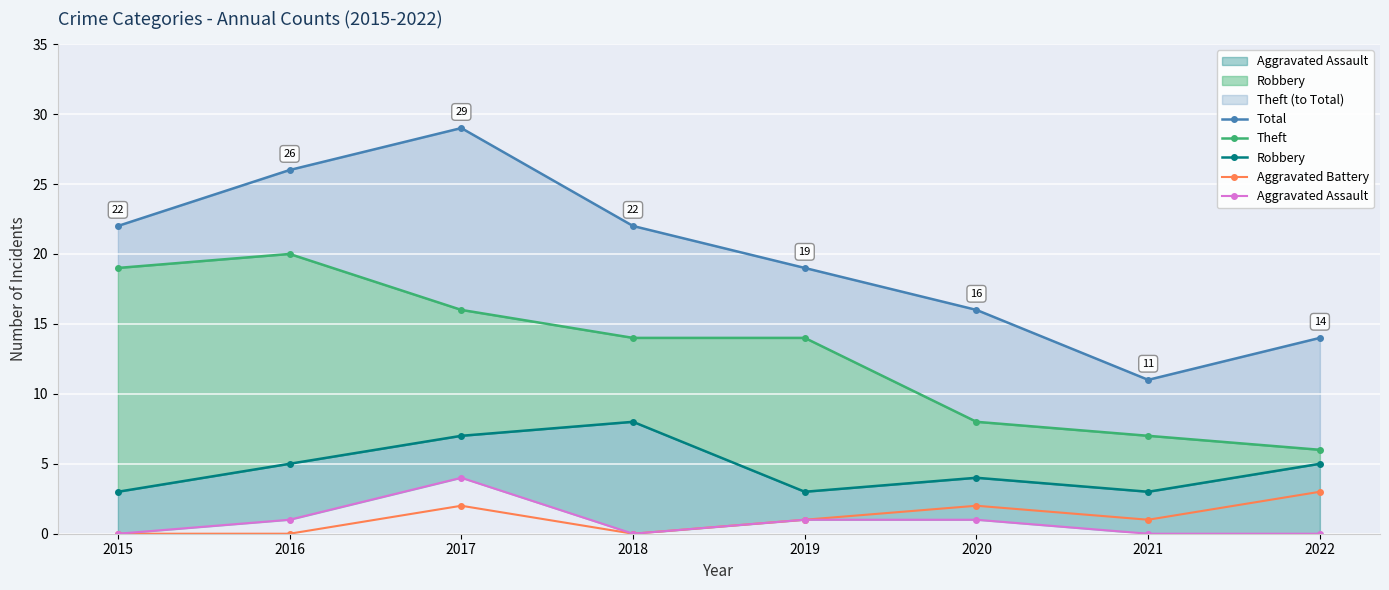

What is the value of the Robbery point at the 3rd from the left?

7